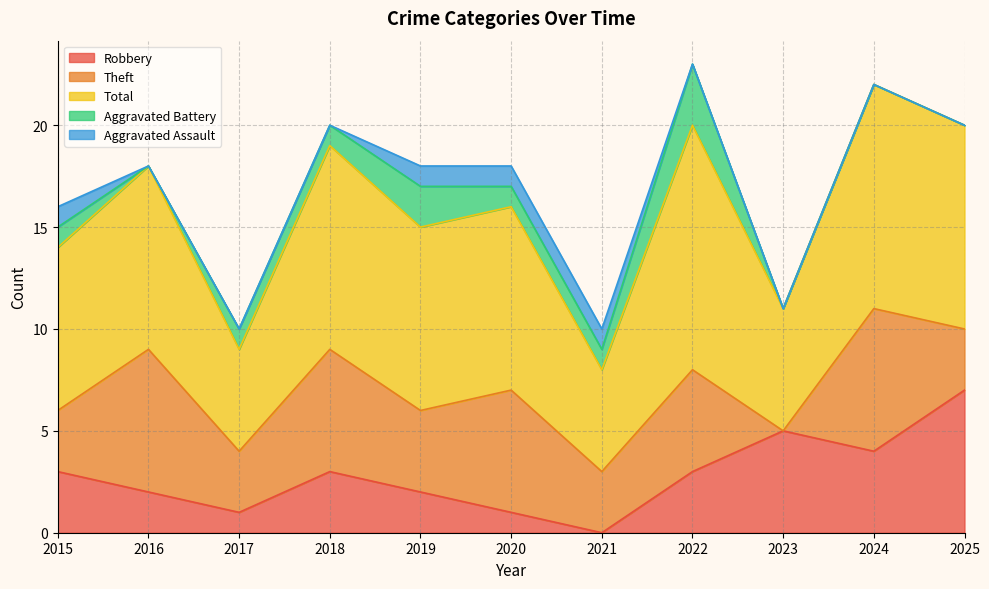

Which series has the largest total across all categories?

Total